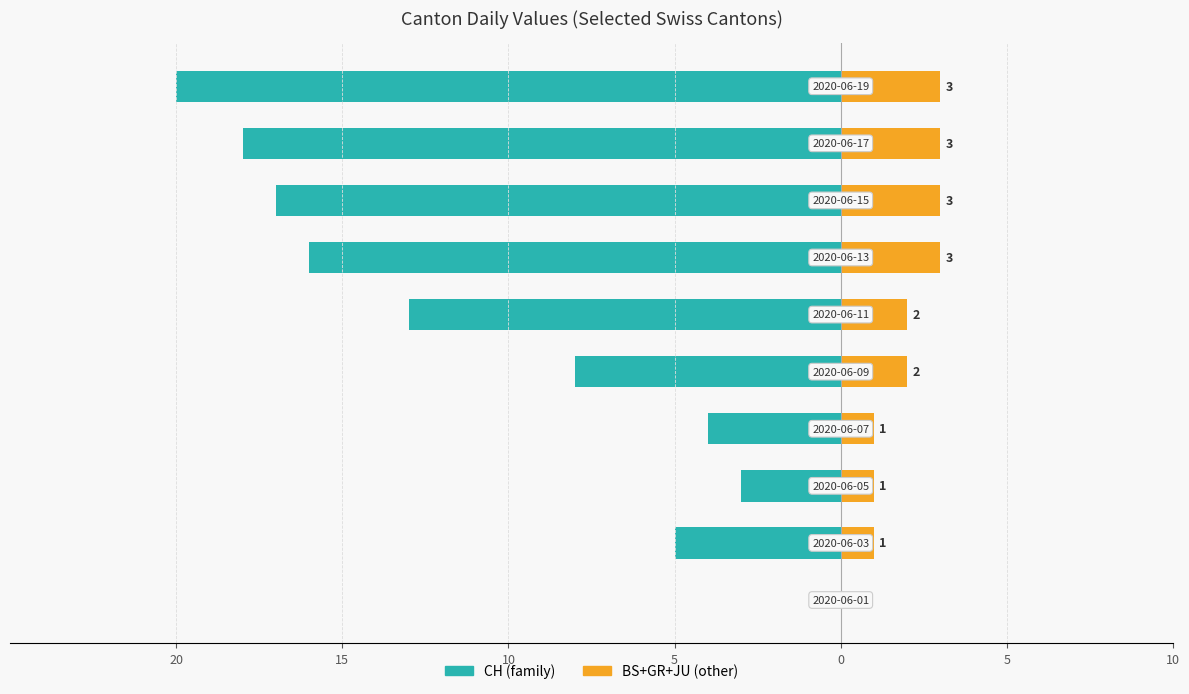

Rank the series at 10 from lowest to highest value.

CH (family), BS+GR+JU (other)